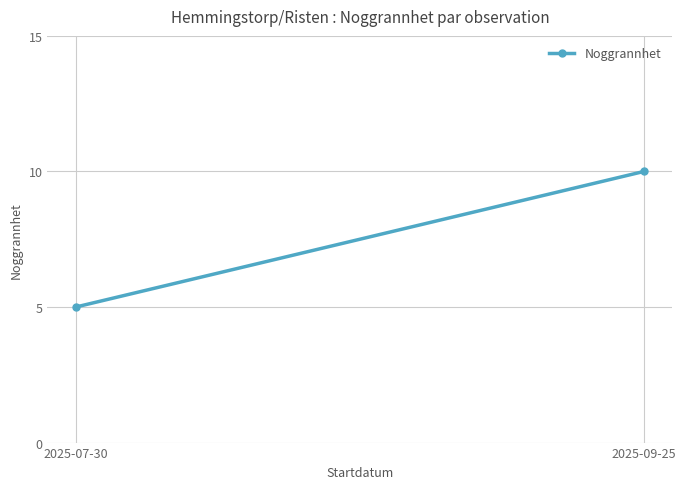

Rank the categories by value from highest to lowest.

2025-09-25, 2025-07-30